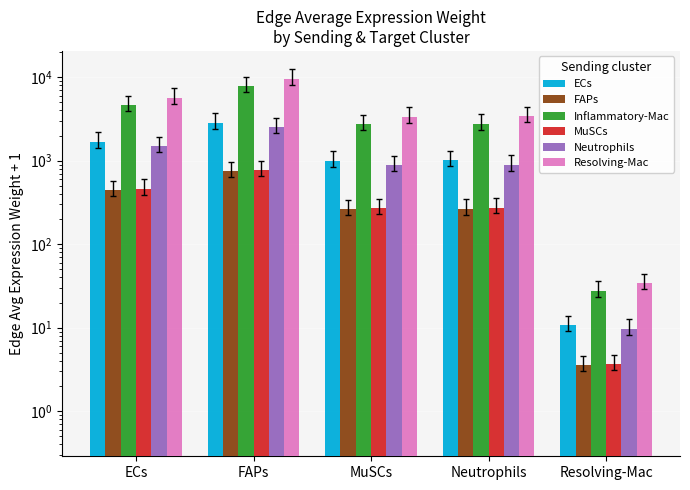

What is the spread (max minus min) of values at FAPs?

8795.3